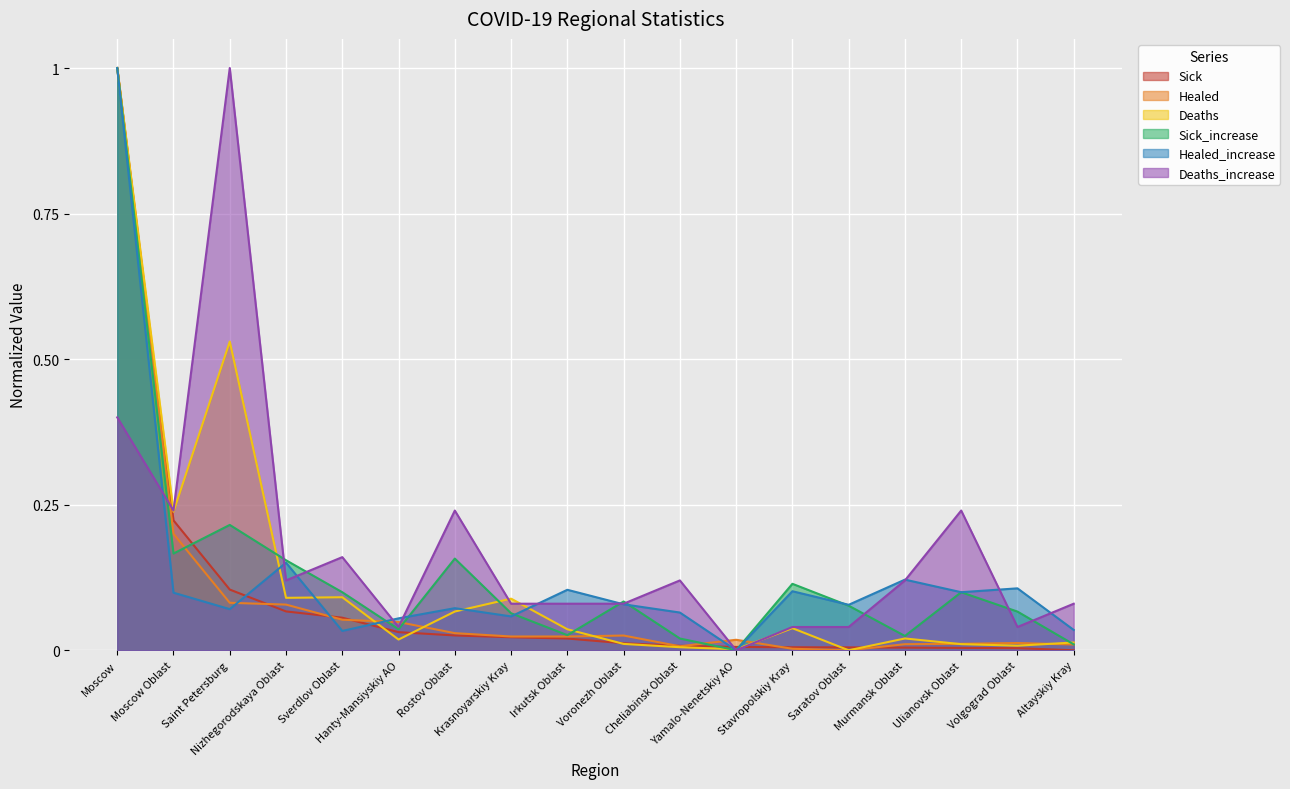

What is the label of the 8th point from the left?

Krasnoyarskiy Kray